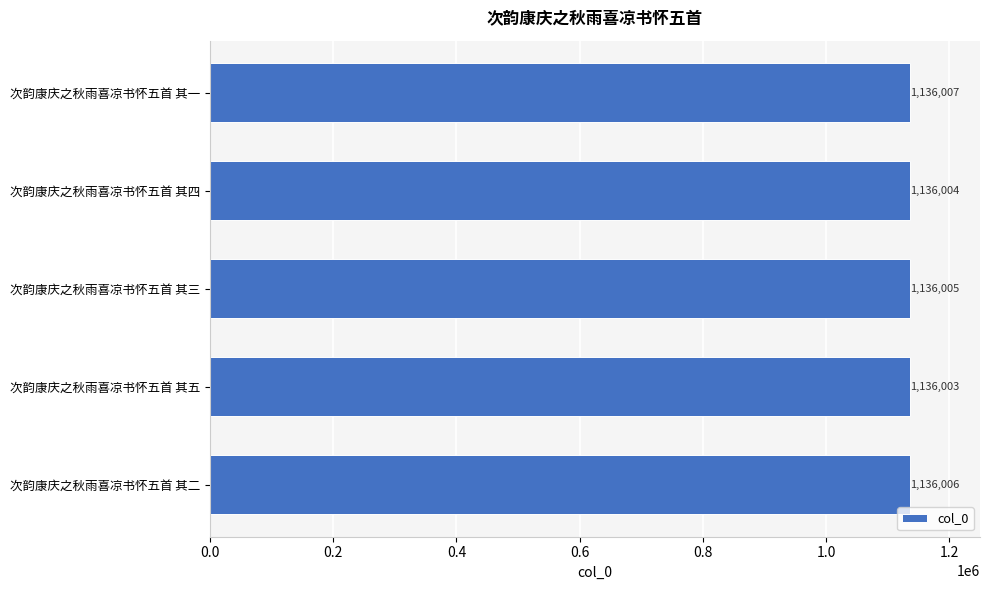

Reading top to bottom, transcribe all the data shown in this chart.

1136007	1136004	1136005	1136003	1136006